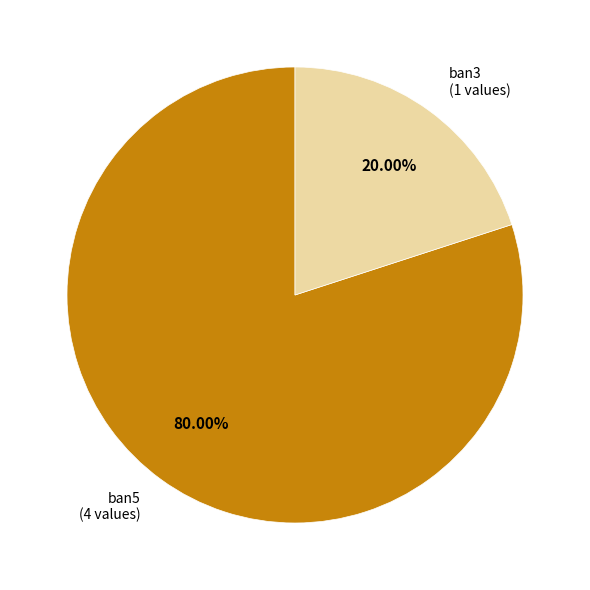

Does any single category account for the majority?

Yes